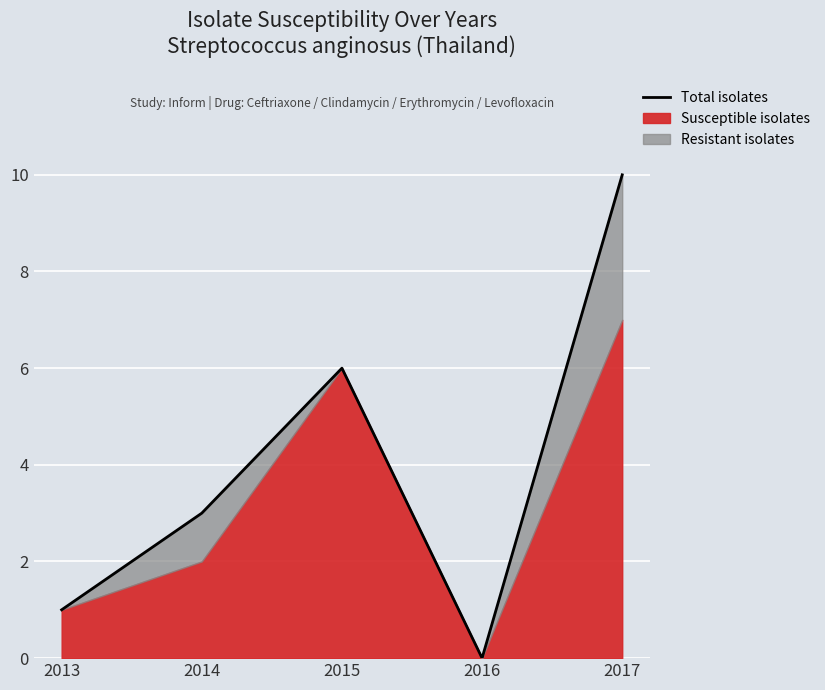

Which has a higher value, 2016 or 2017?

2017